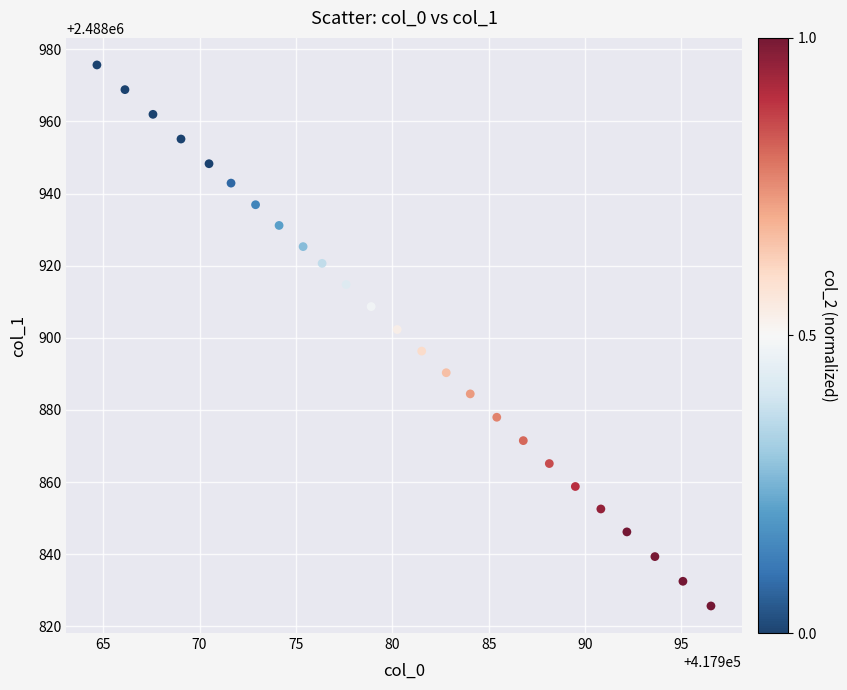

What is the range of X values (max minus min)?

31.9